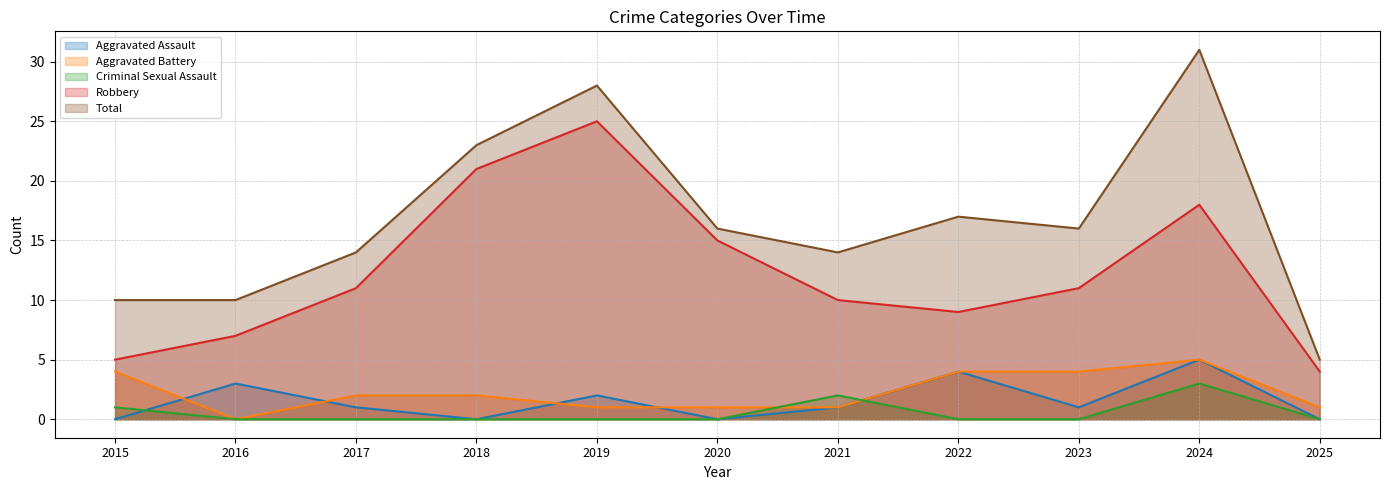

The value of Aggravated Assault at 2017 is 2. True or false?

False